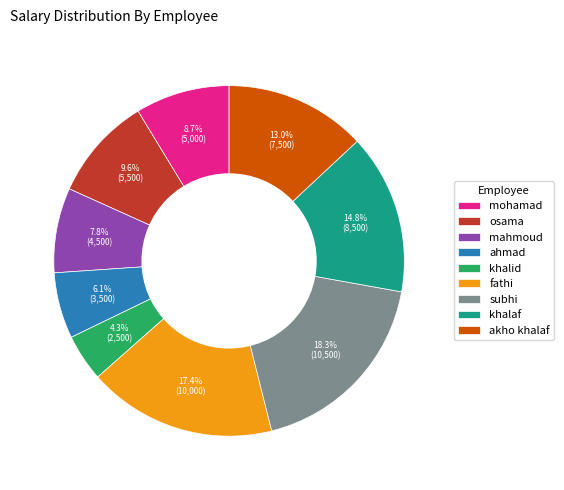

The subhi slice represents 18% of the pie. True or false?

True